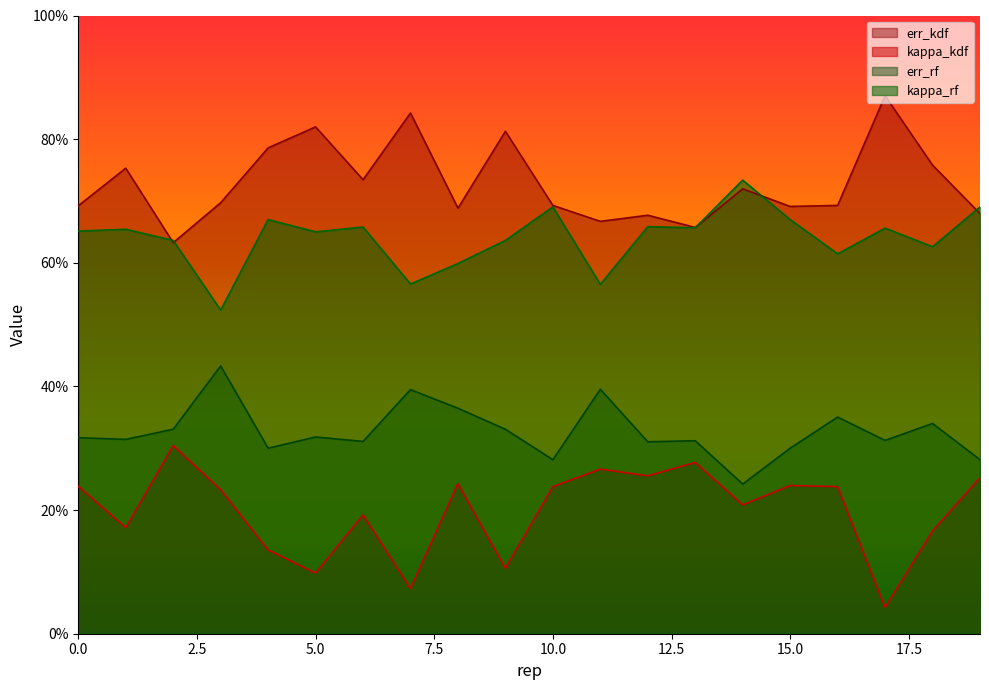

What is the value of the err_kdf point at the 7th from the left?

0.2